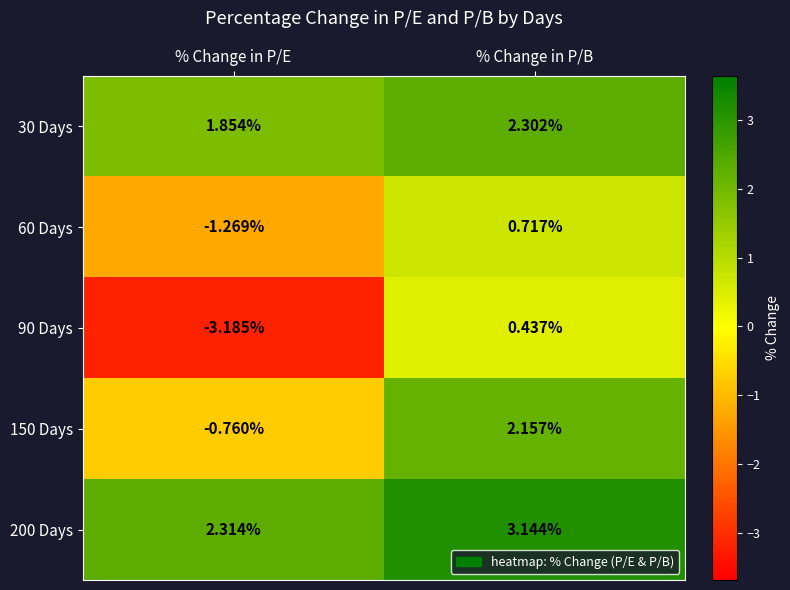

At which category is the sum across all series the highest?

% Change in P/B